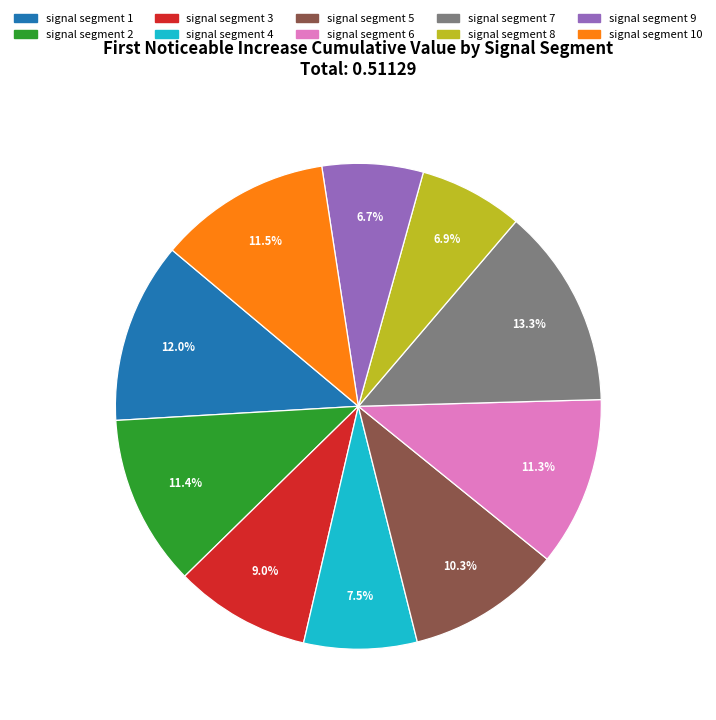

Which slice is the largest?

signal segment 7